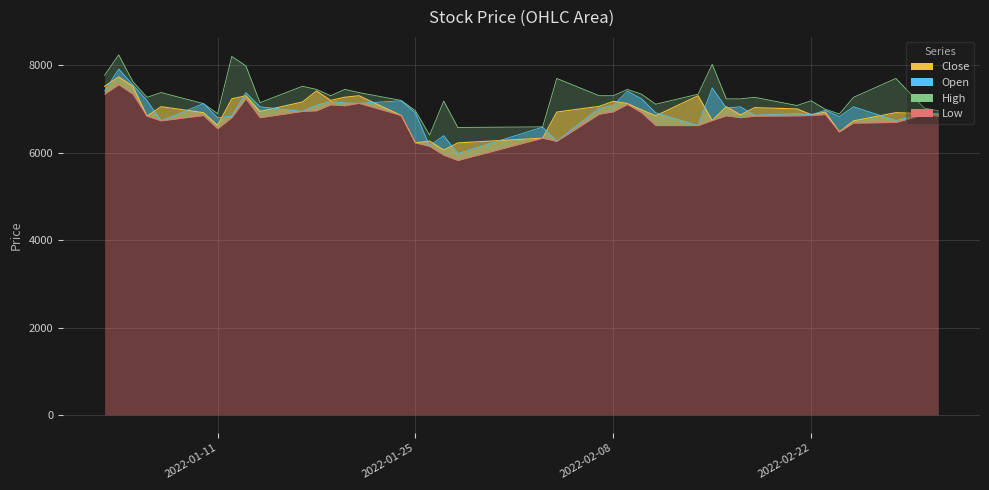

What is the smallest value displayed?

5824